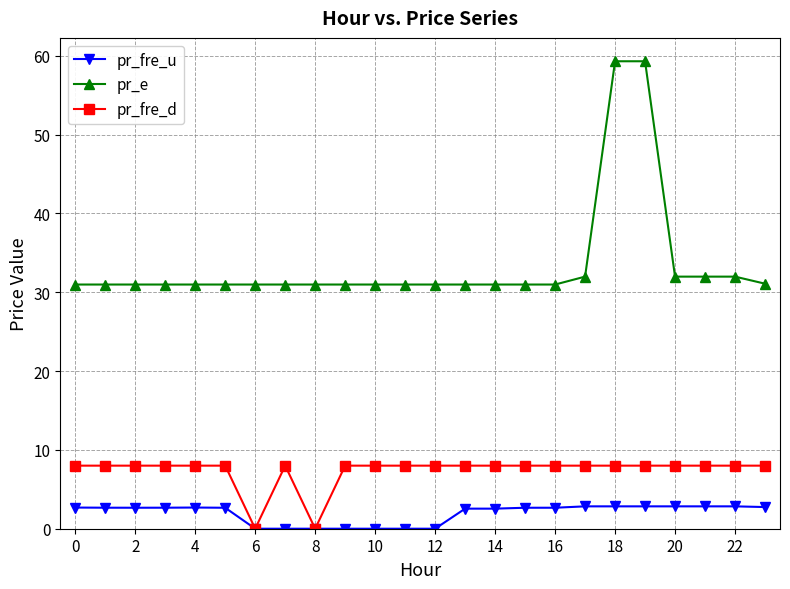

List the series in order of their peak value, highest first.

pr_e, pr_fre_d, pr_fre_u